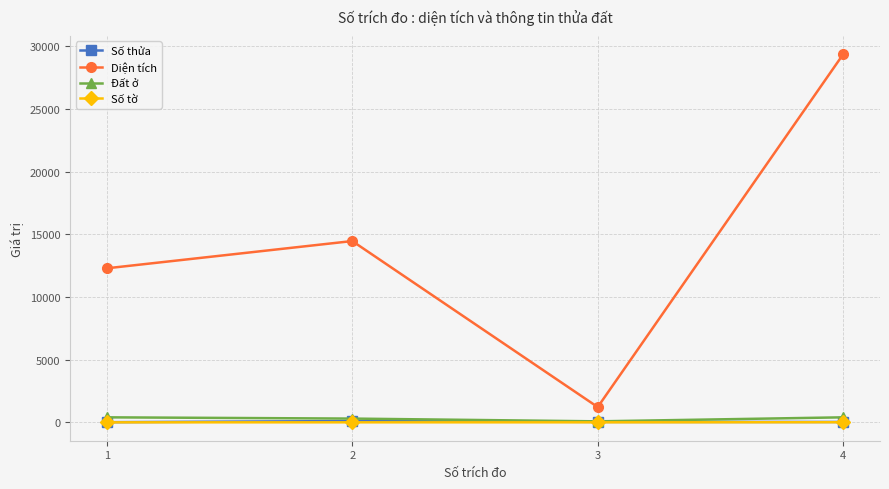

What is the difference between the second highest and second lowest values in the Đất ở series?

100.0